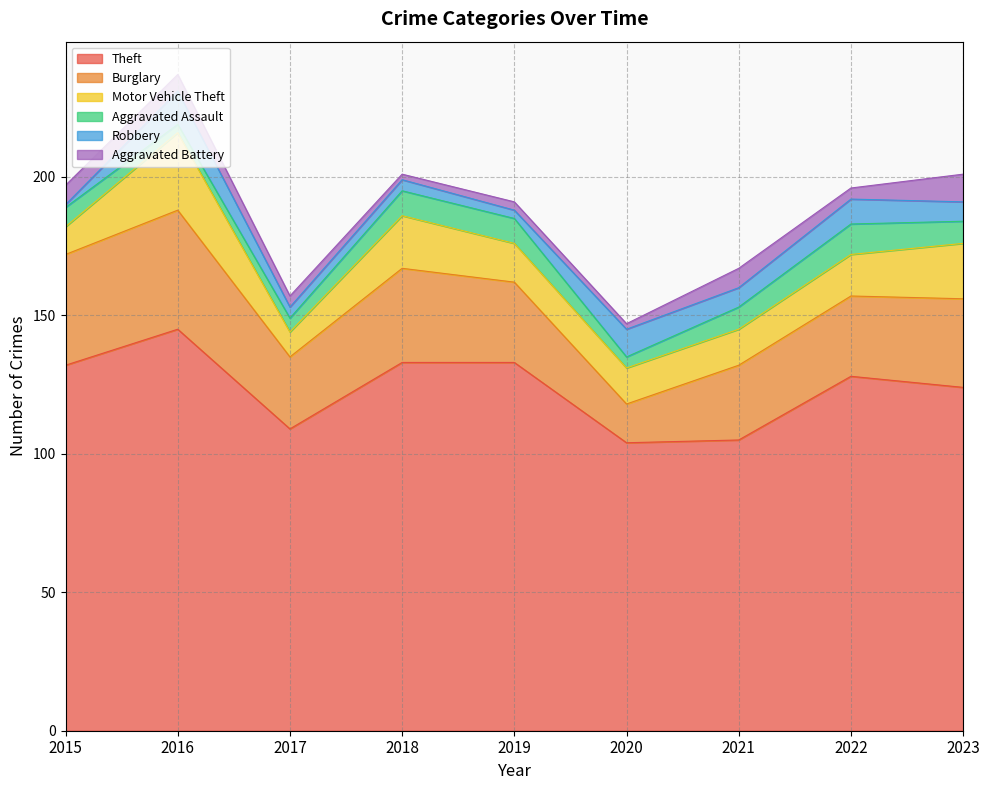

List the series in order of their peak value, highest first.

Theft, Burglary, Motor Vehicle Theft, Robbery, Aggravated Assault, Aggravated Battery